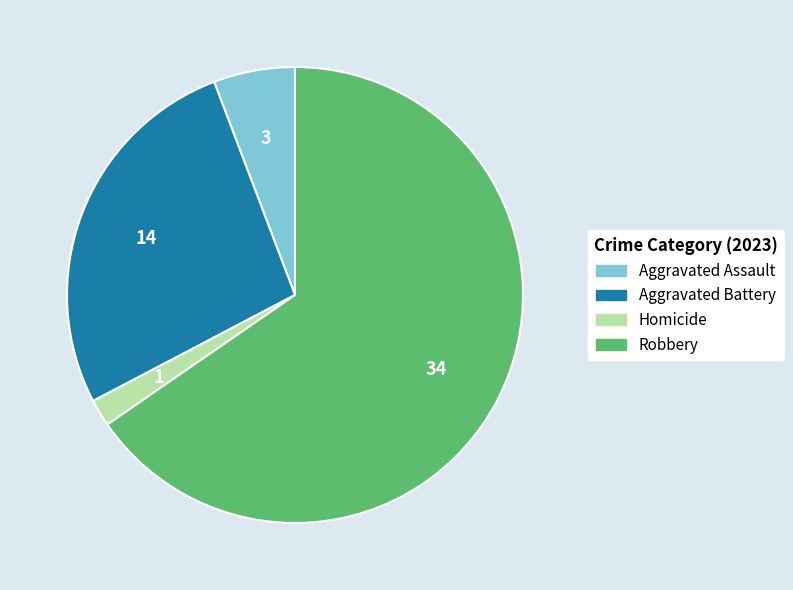

Is there a majority slice in this chart?

Yes